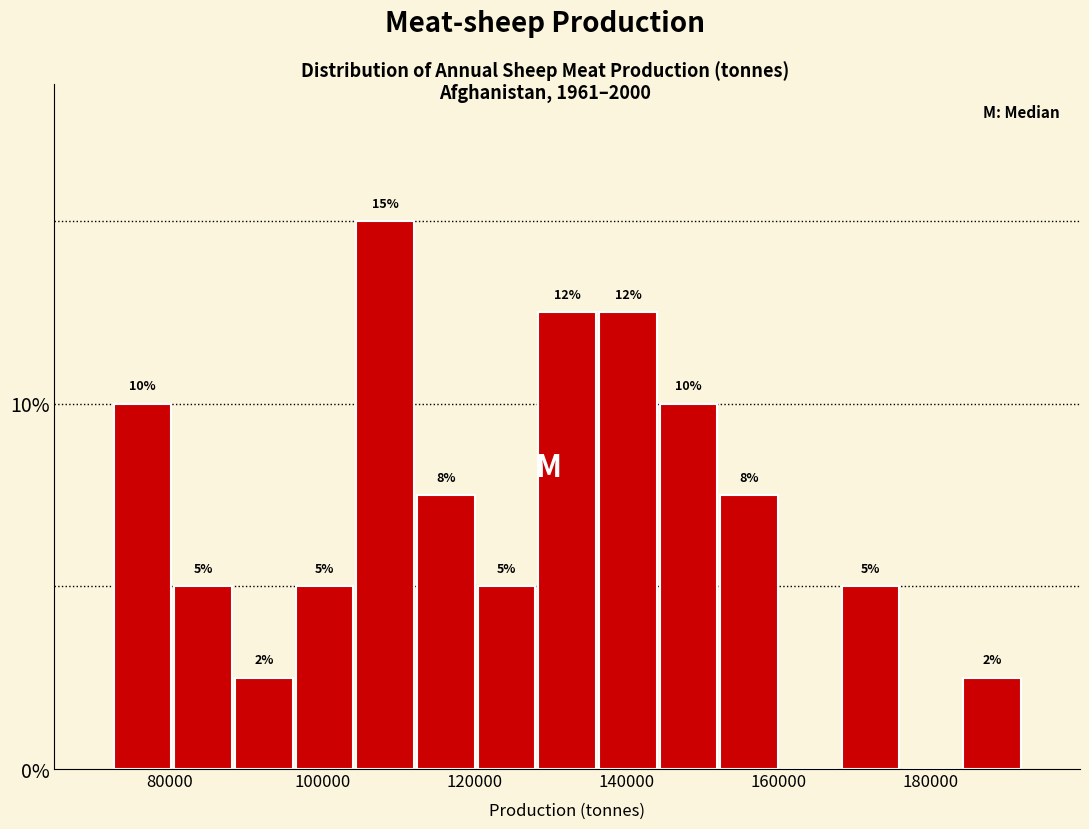

Around what value on the x-axis is the tallest bar? Give the approximate position of its centre, as read against the axis.

108000